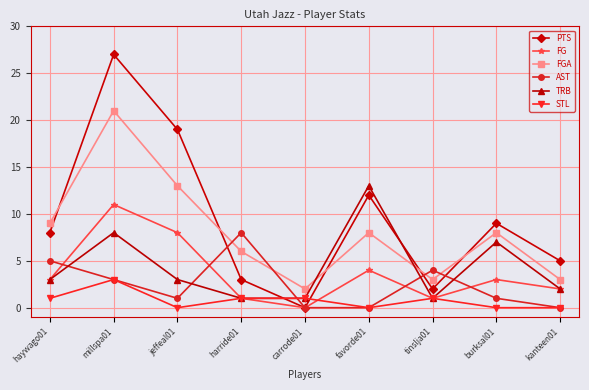

Is the value of FGA at haywago01 greater than the value of TRB at kanteen01?

Yes